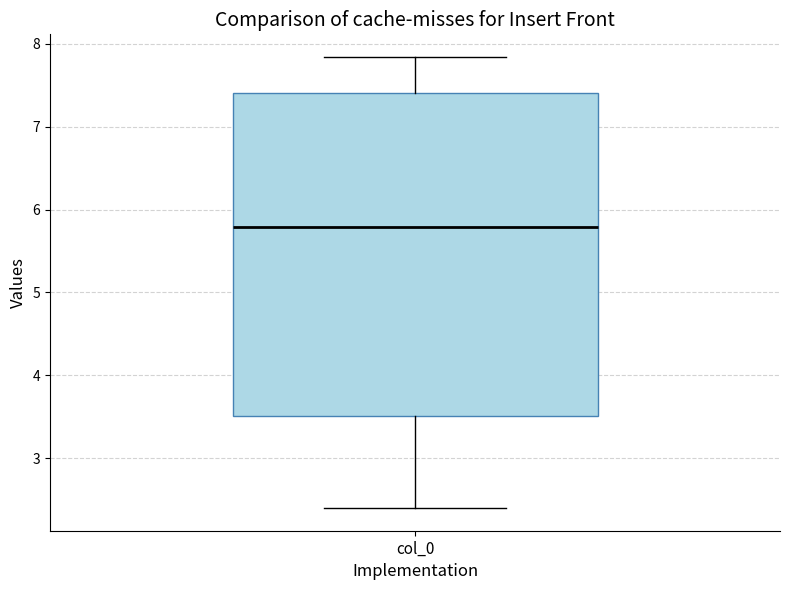

Transcribe this box plot: give where the median line is, the range the box spans, and where the two whiskers end, as read against the y-axis. The values are not printed on the chart, so give them approximately, as read against the axis.

median 5.8, box 3.5 to 7.4, whiskers 2.4 to 7.8